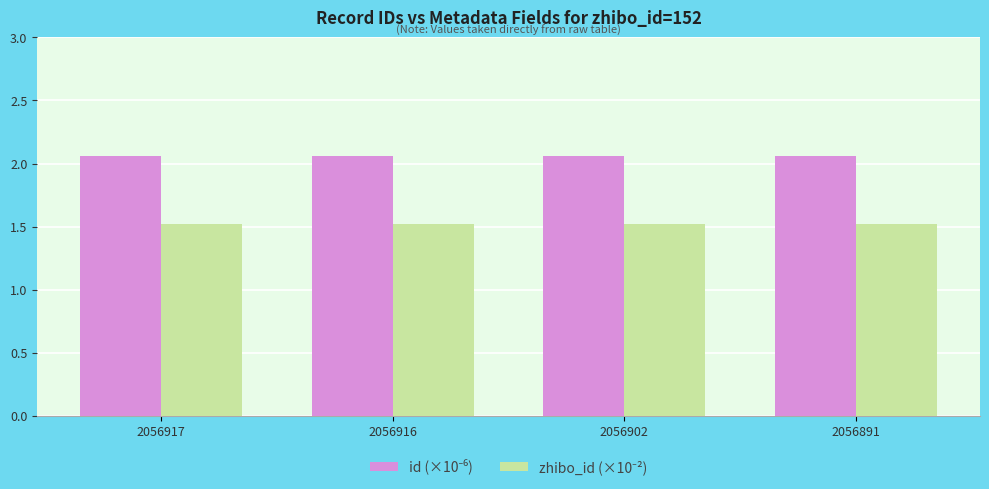

What is the total value across all series at 2056891?

3.6